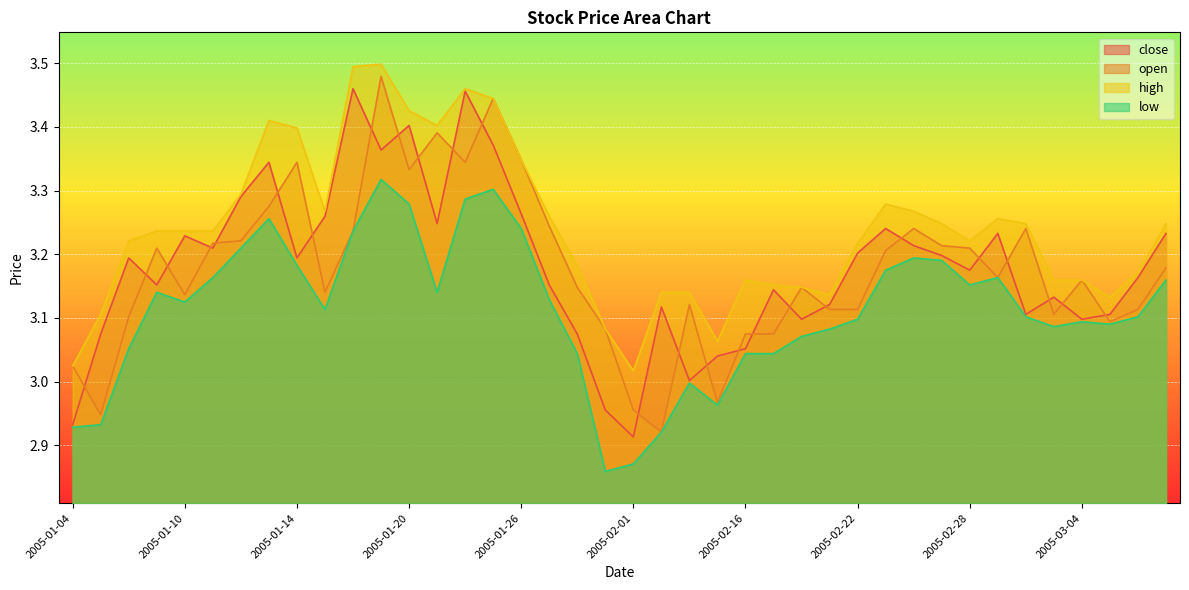

Rank the series at 2005-02-17 from lowest to highest value.

low, open, close, high